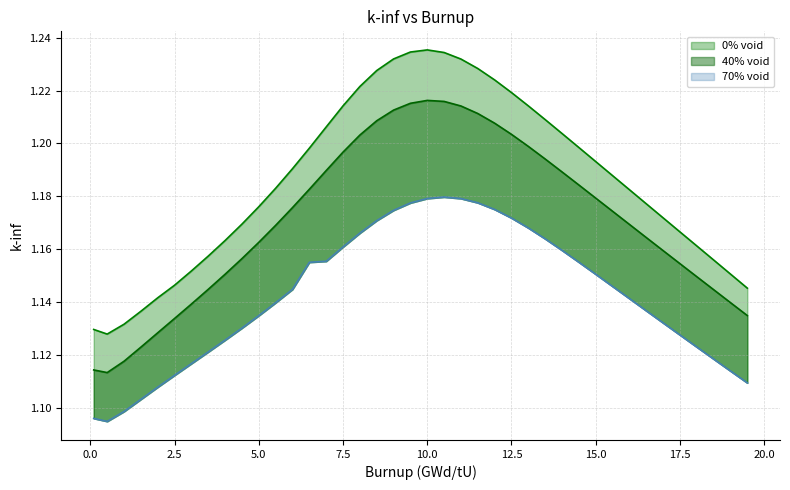

True or false: 70% void and 0% void intersect in this chart.

False